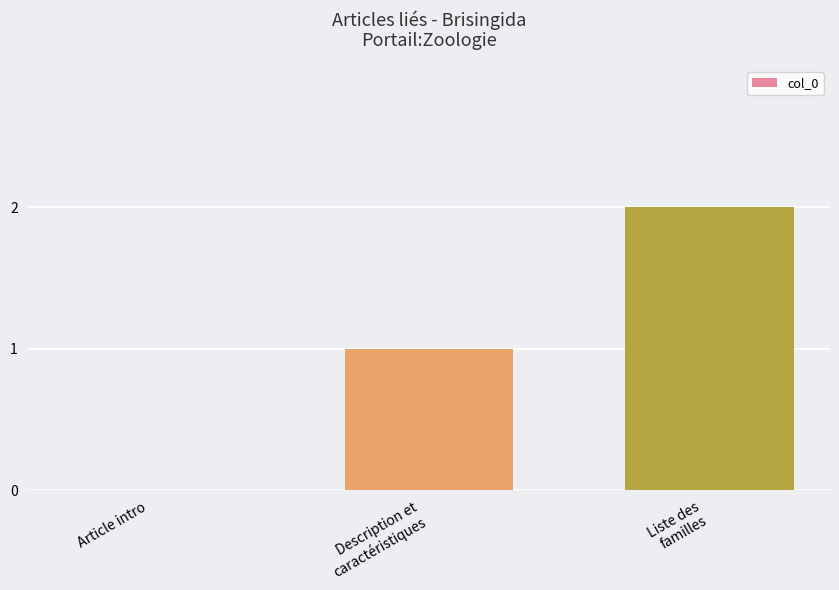

What is the sum of all values?

3